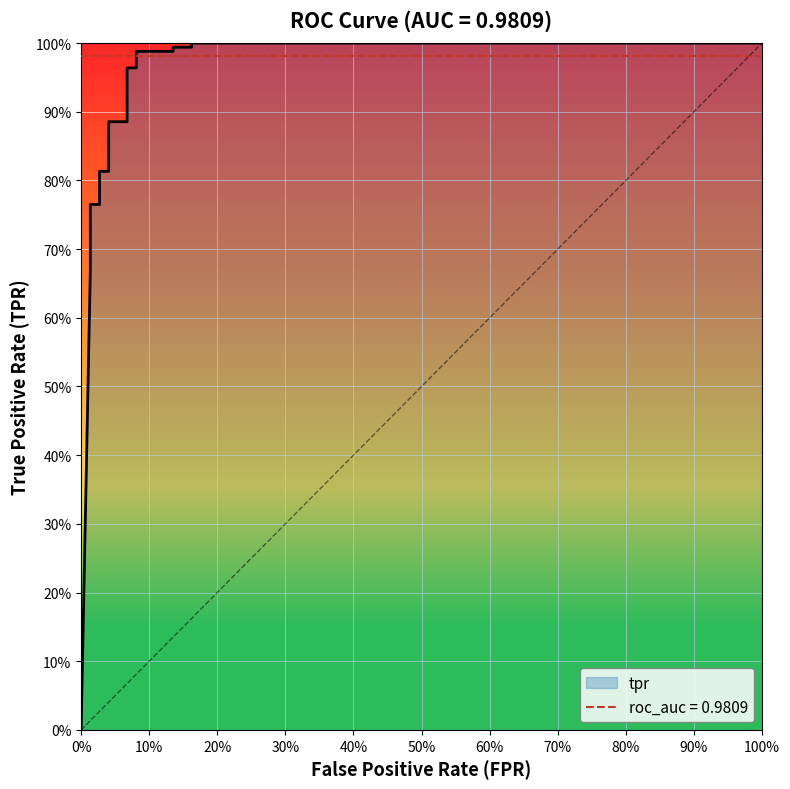

True or false: the data has more than 2 interior local peaks.

False